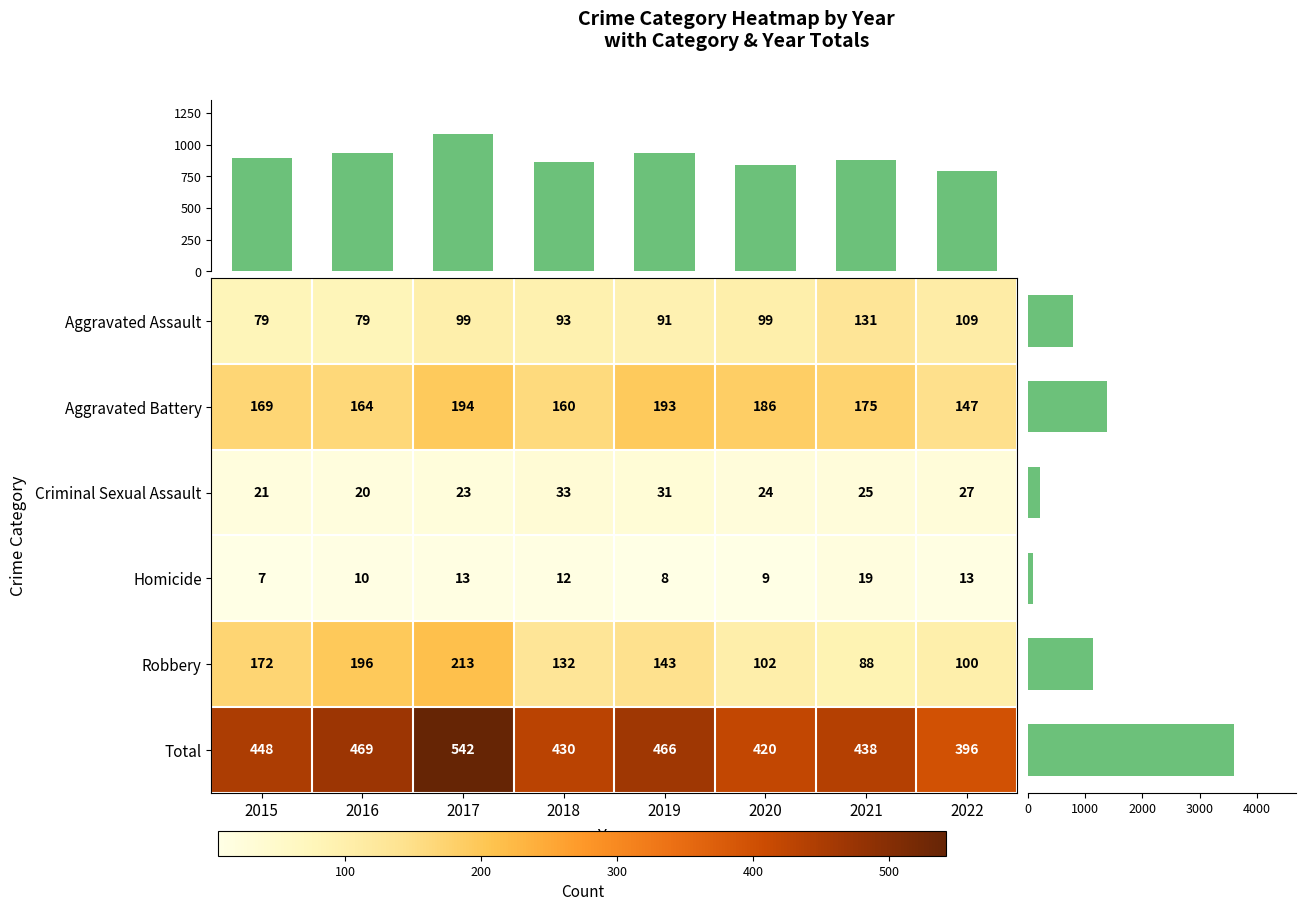

Where is Homicide nearest to the value 13?

2017